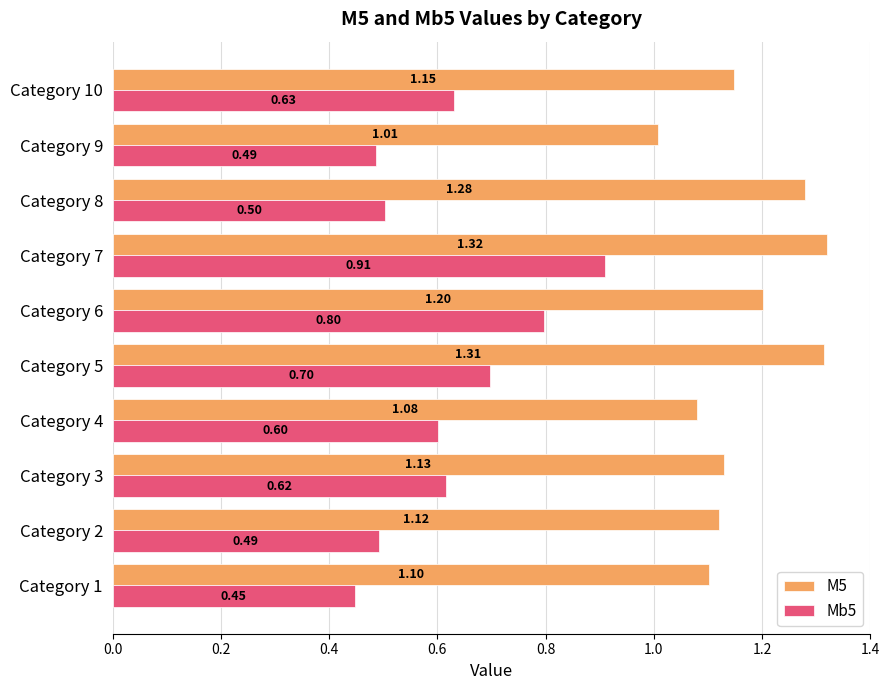

Rank the series by their maximum value, from lowest to highest.

Mb5, M5